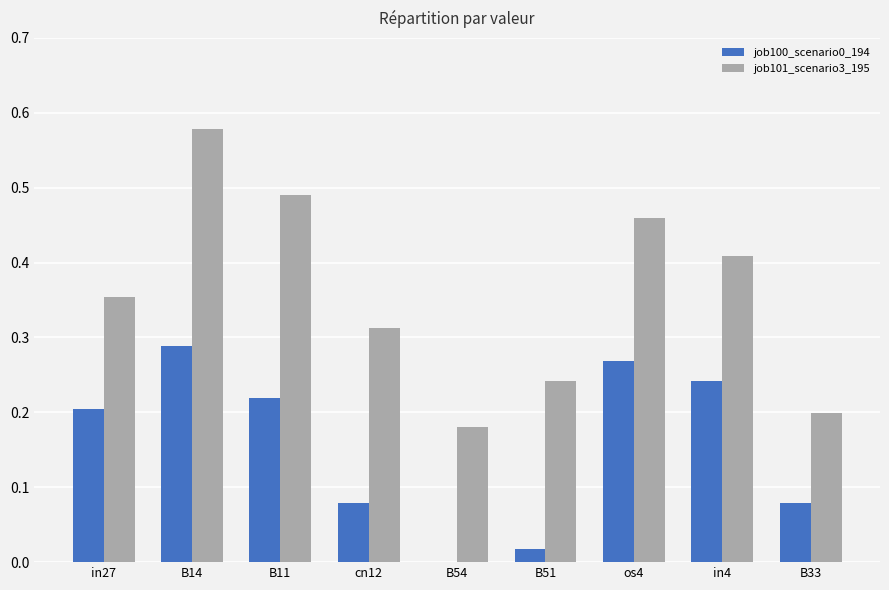

What is the sum of the job101_scenario3_195 values at B14 and in27?

0.9